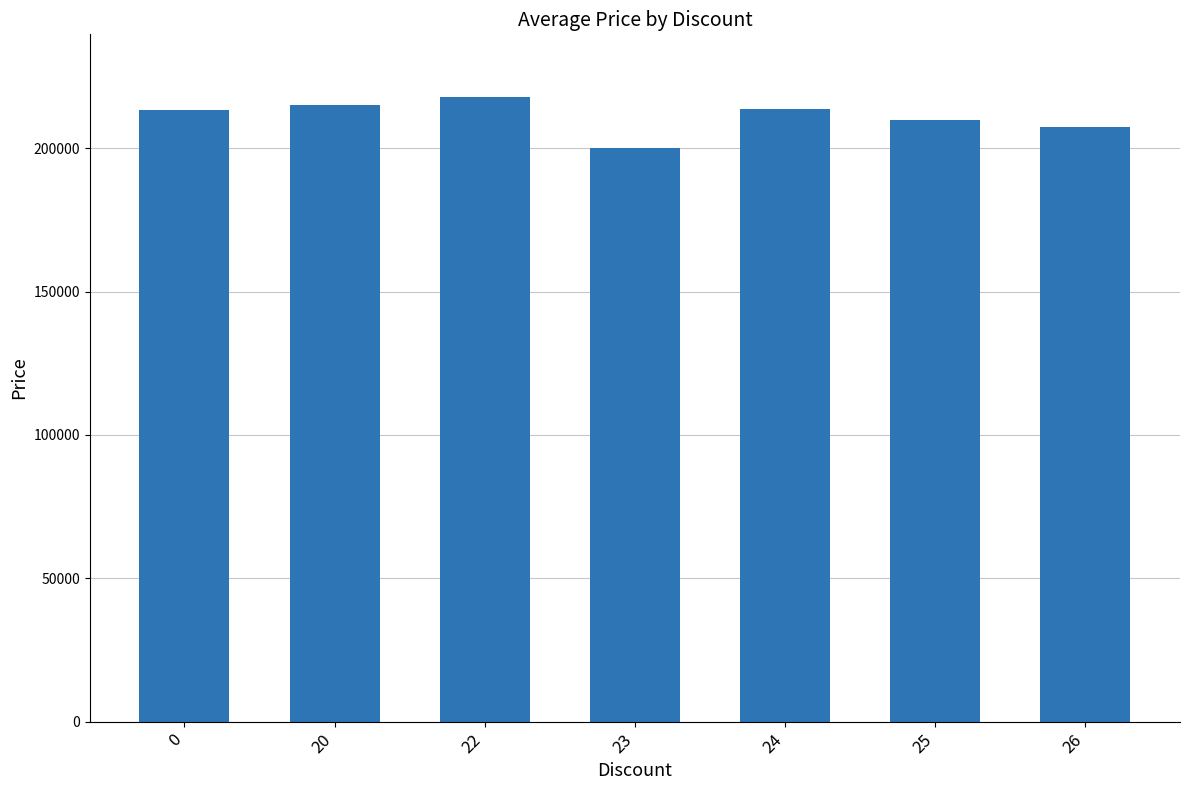

What is the difference between the maximum and minimum values?

18000.0